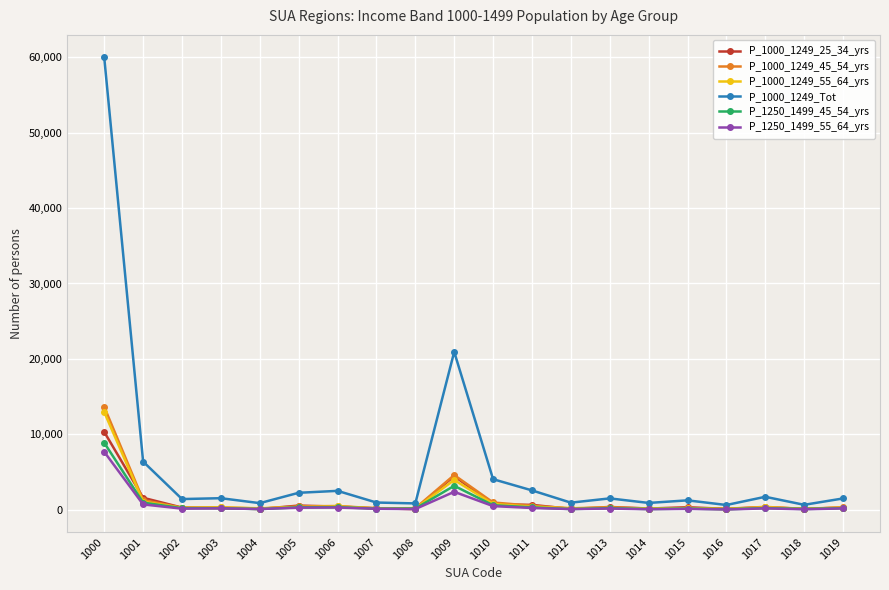

At which label is P_1250_1499_45_54_yrs closest to 4488?

1009